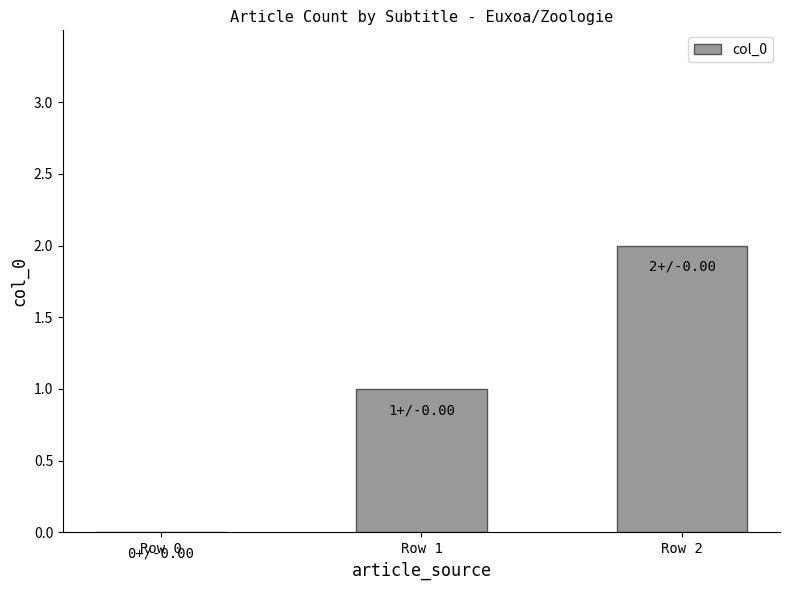

How many data points does each series have?

3